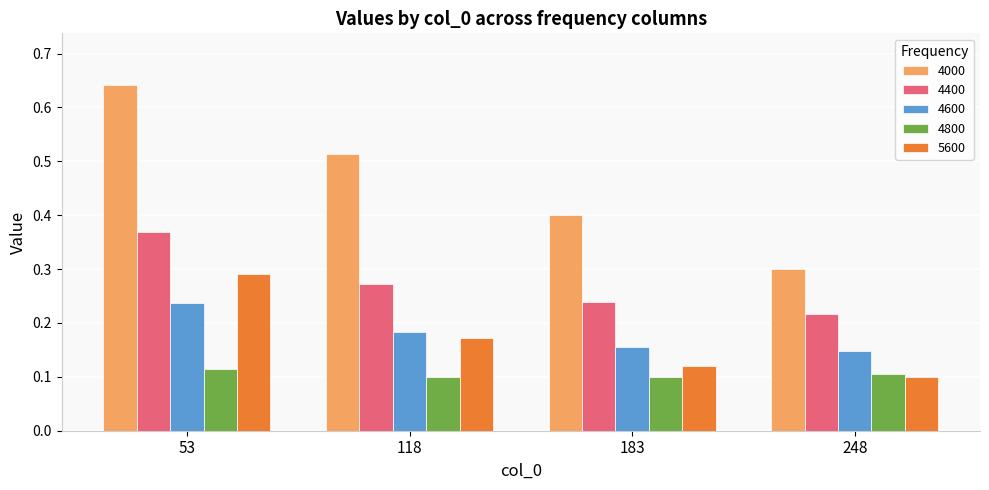

Where is 4400 nearest to the value 0?

248